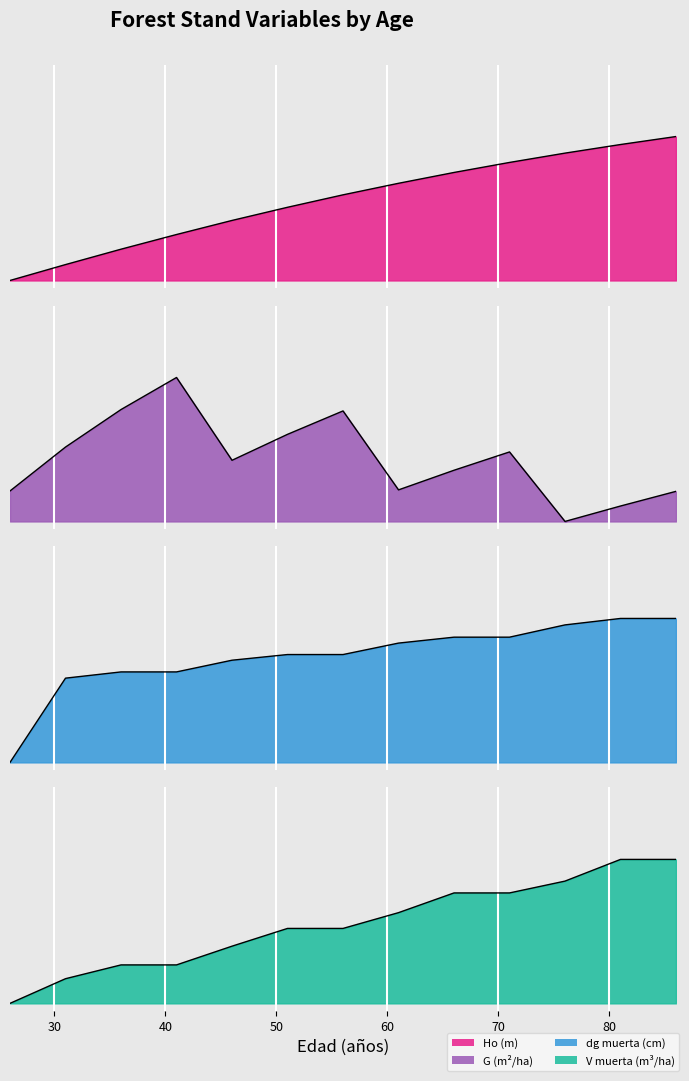

What is the difference between the maximum and minimum values in the dg muerta (cm) series?

1.0